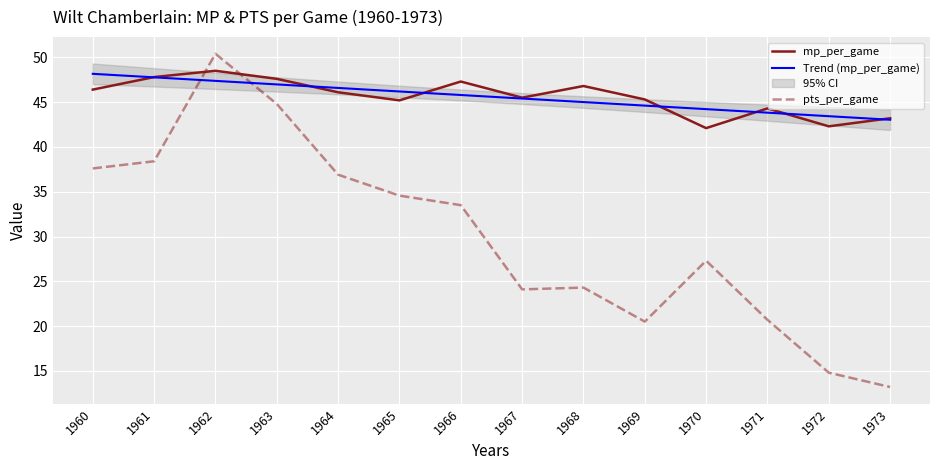

Which series ends up on top after the final intersection of mp_per_game and pts_per_game?

mp_per_game